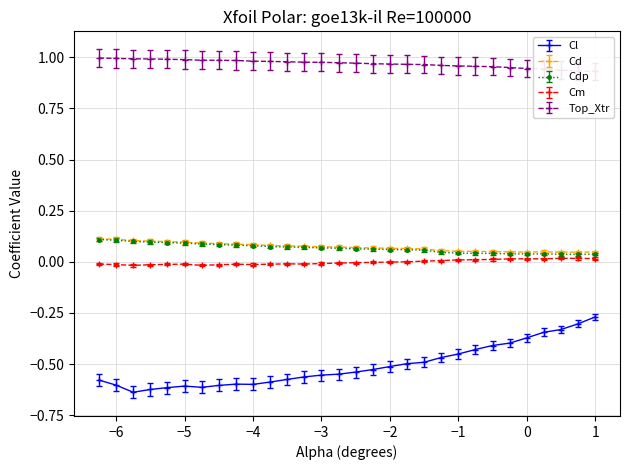

How many categories are shown in the chart?

30